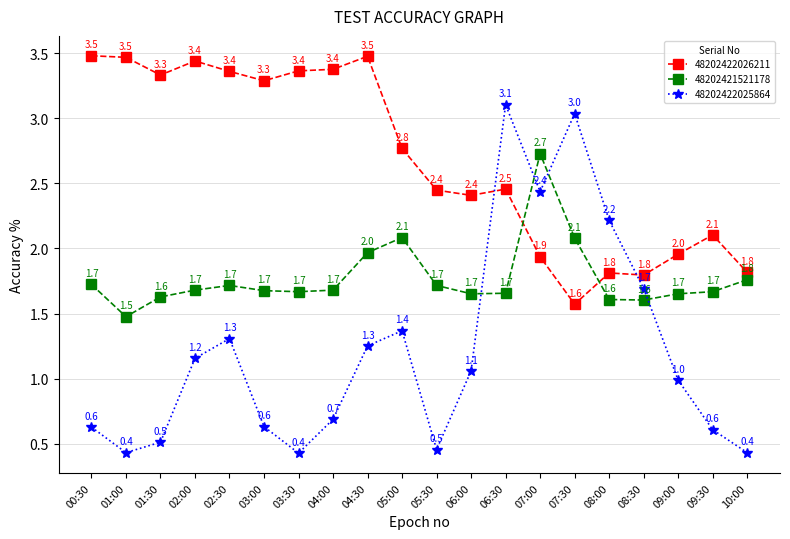

What is the label of the 14th point from the left?

07:00